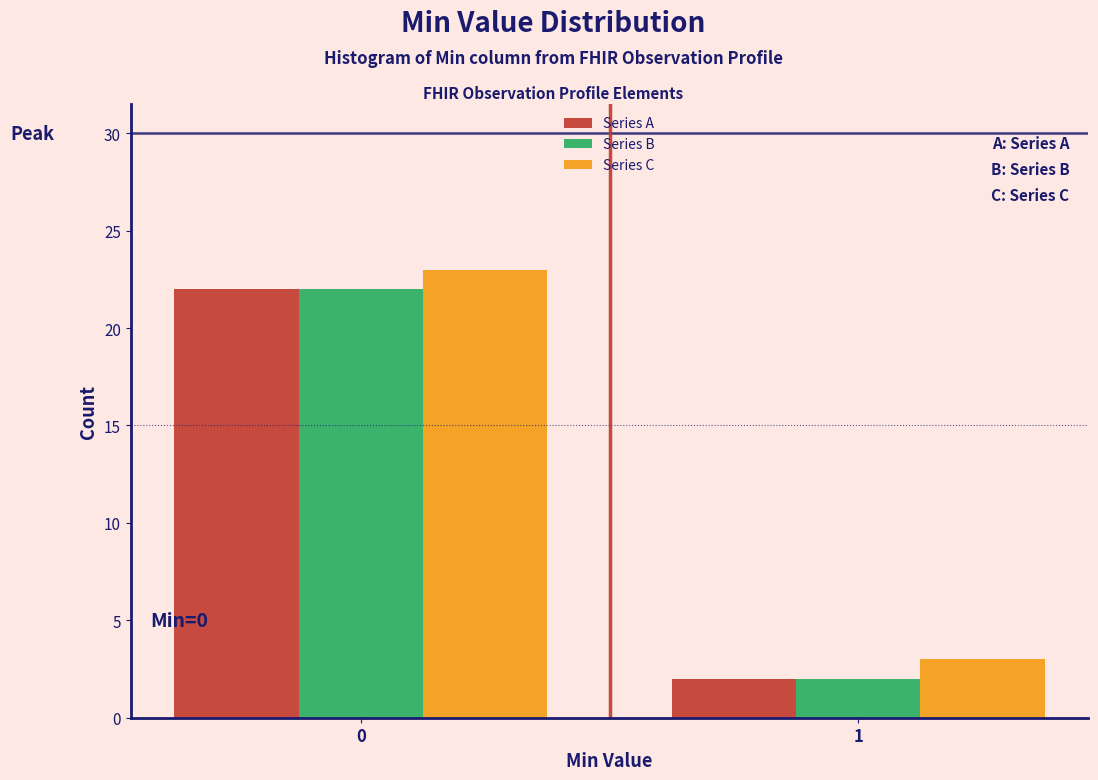

Reading left to right, list all the values displayed in this chart.

Series A: 0=22	1=2
Series B: 0=22	1=2
Series C: 0=23	1=3